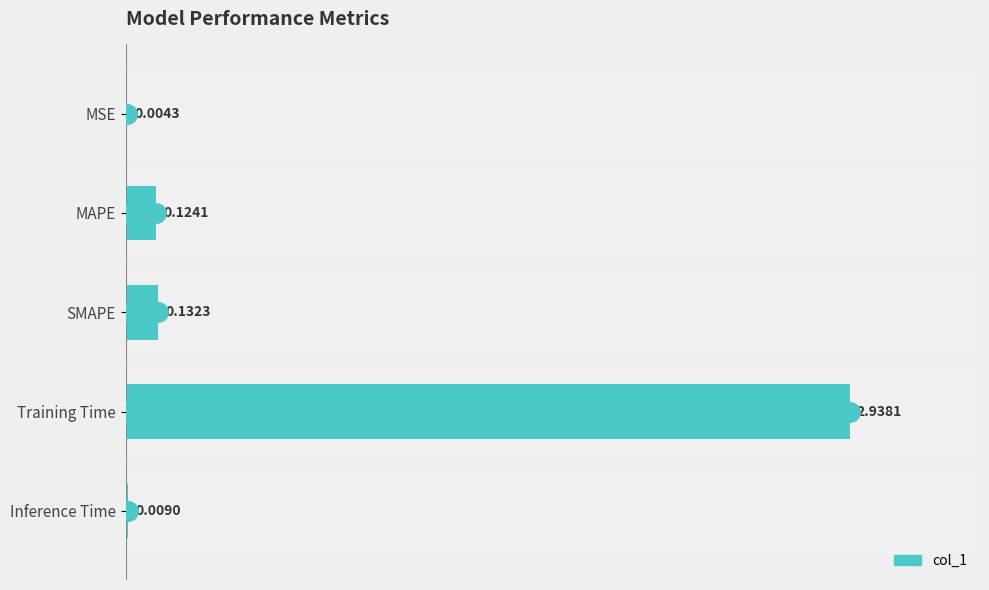

Between Training Time and Inference Time, which is larger?

Training Time